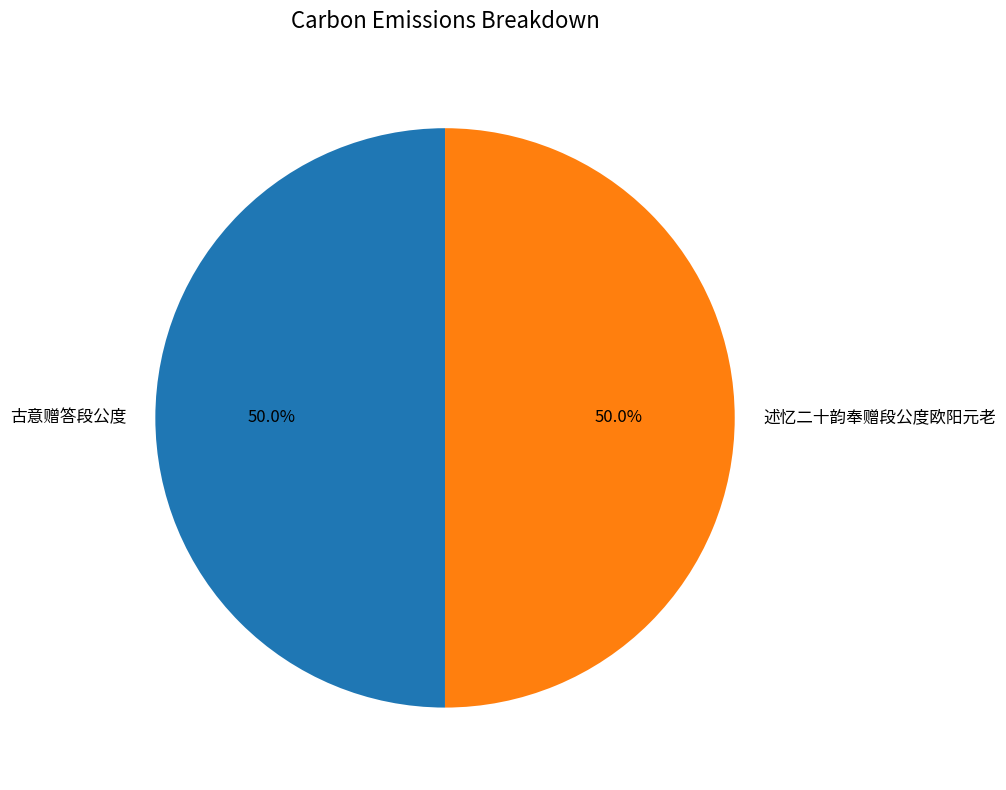

To the nearest percent, what is the combined percentage of 述忆二十韵奉赠段公度欧阳元老 and 古意赠答段公度?

100%